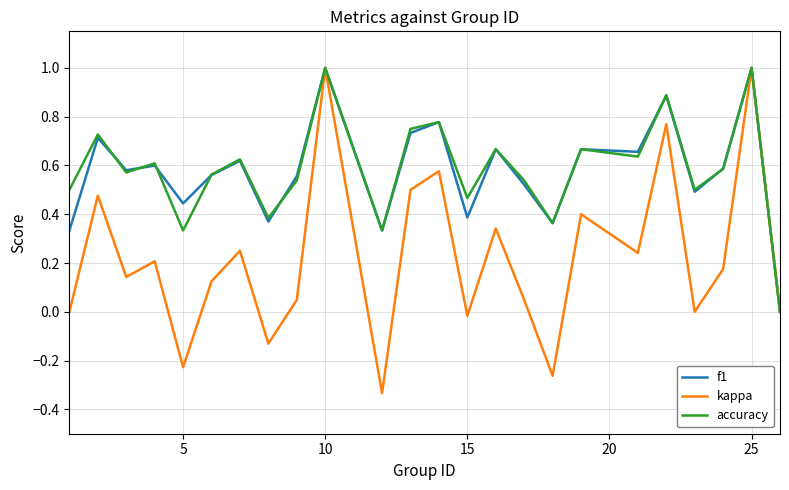

Which series has the largest range (max minus min)?

kappa